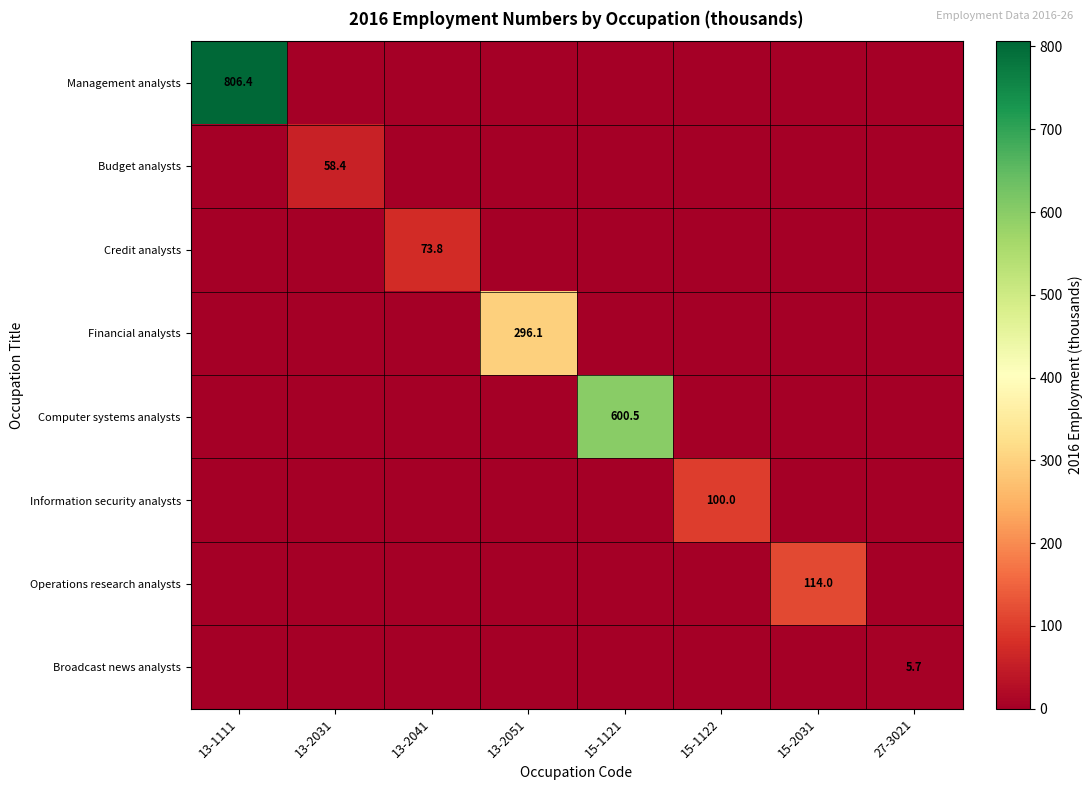

At which category is the sum across all series the highest?

13-1111